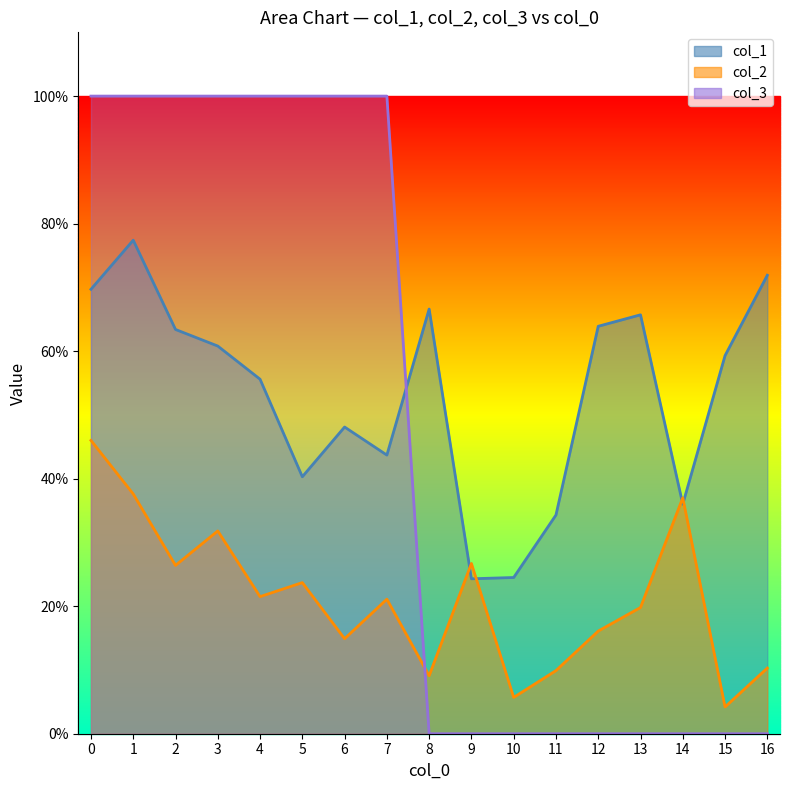

Where do col_2 and col_3 first cross each other?

7 and 8